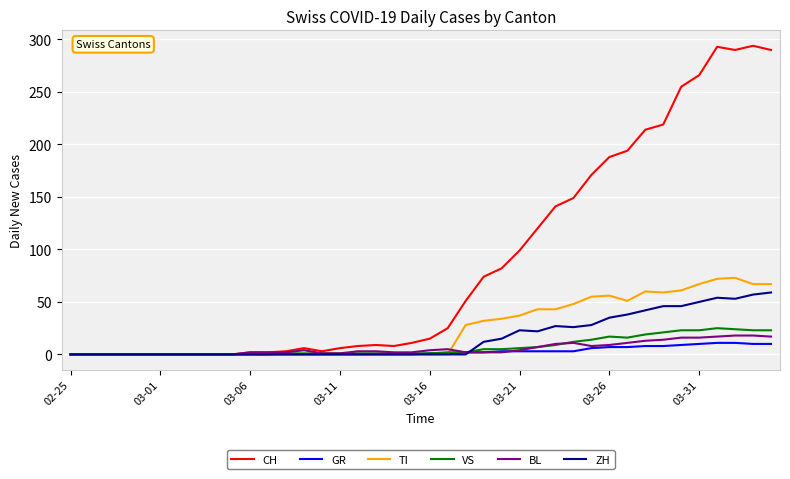

What is the highest value of the VS series?

25